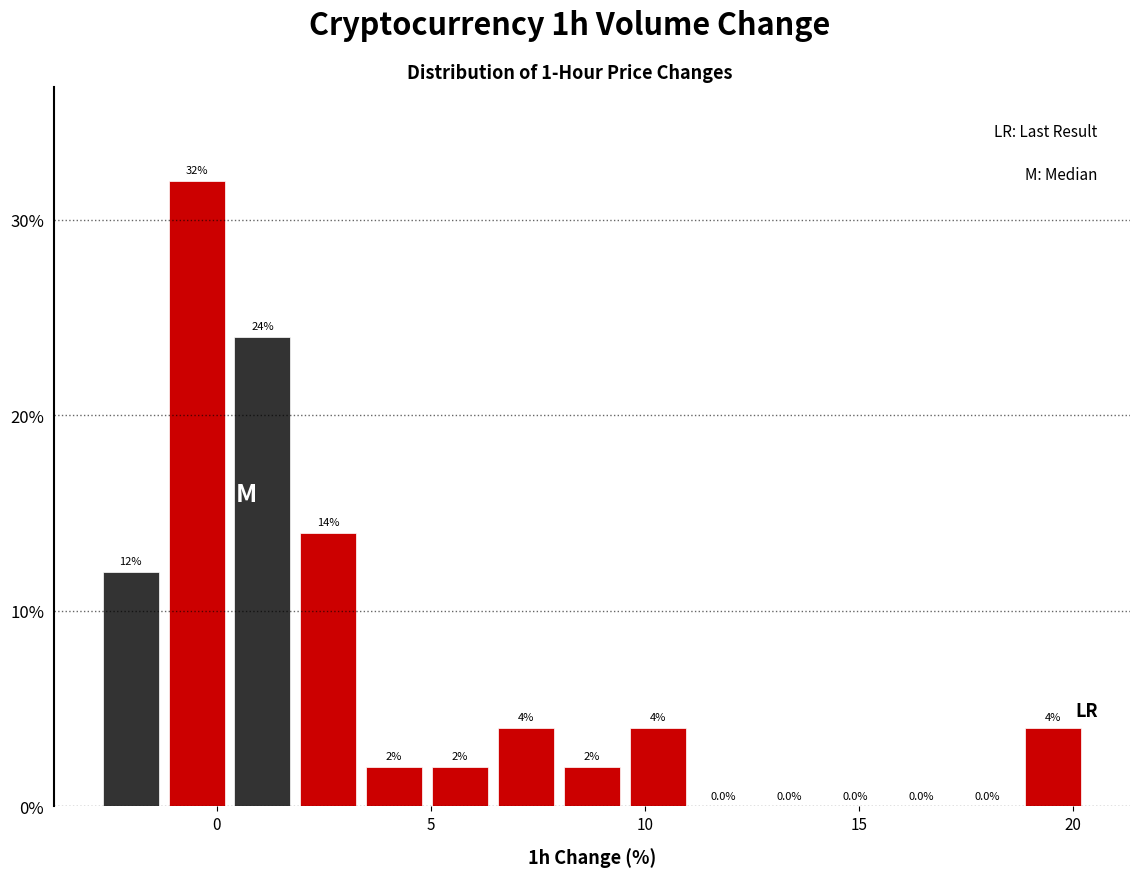

Read against the x-axis, roughly where is the centre of the tallest bar?

-0.5